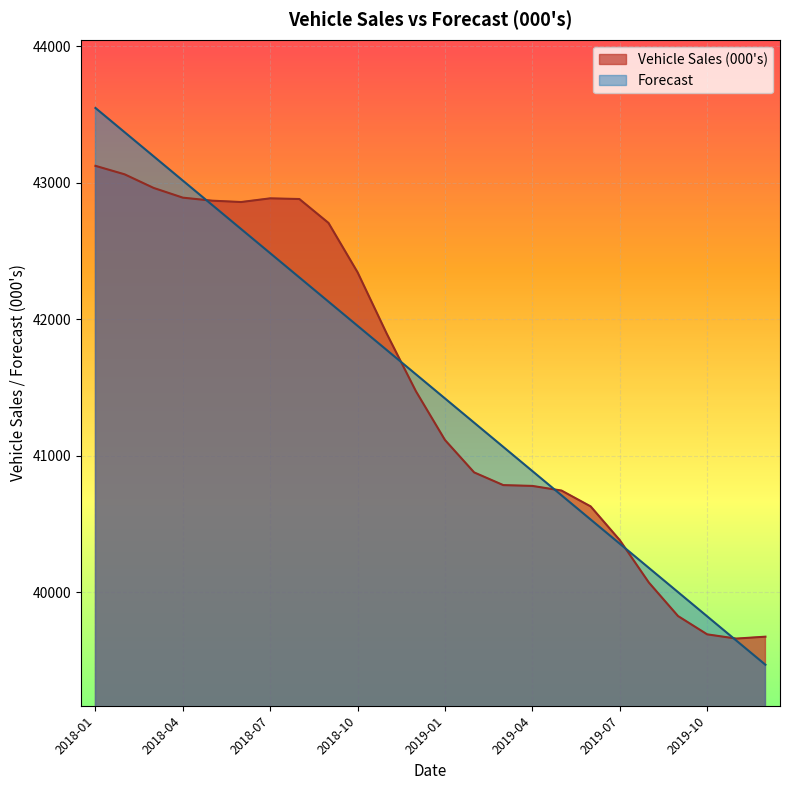

How many values in the Vehicle Sales (000's) series exceed 41473?

11